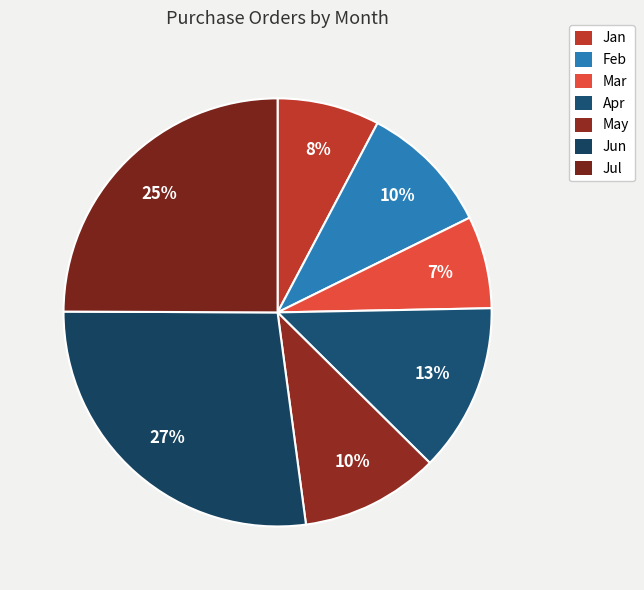

To the nearest percent, what portion does Apr represent?

13%